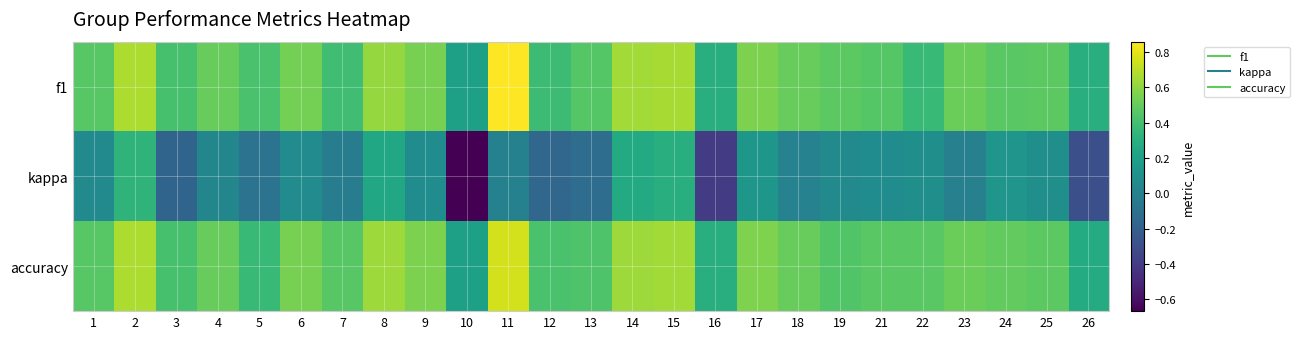

Which has a higher value, 12 or 15?

15